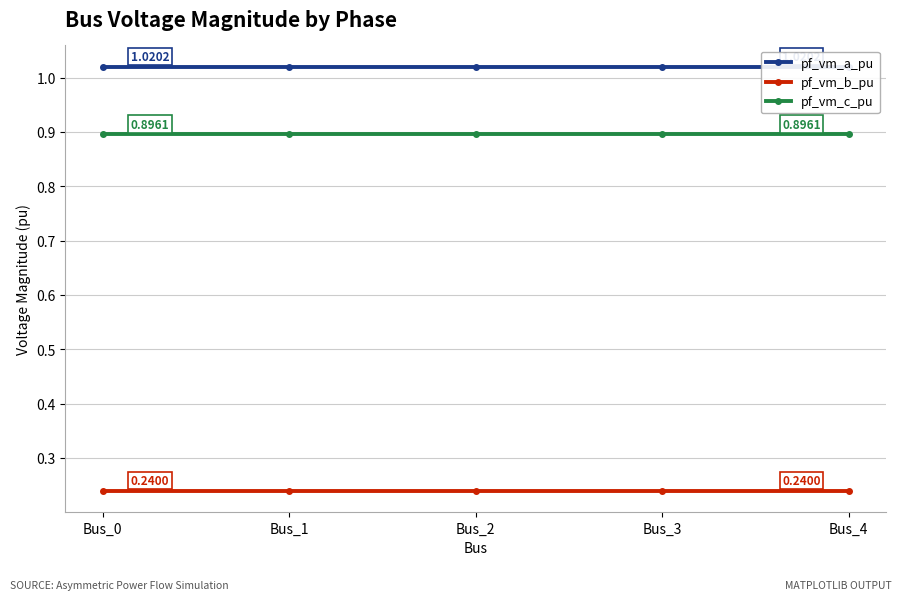

Reading left to right, transcribe all the data shown in this chart.

pf_vm_a_pu: 1.0	1.0	1.0	1.0	1.0
pf_vm_b_pu: 0.2	0.2	0.2	0.2	0.2
pf_vm_c_pu: 0.9	0.9	0.9	0.9	0.9